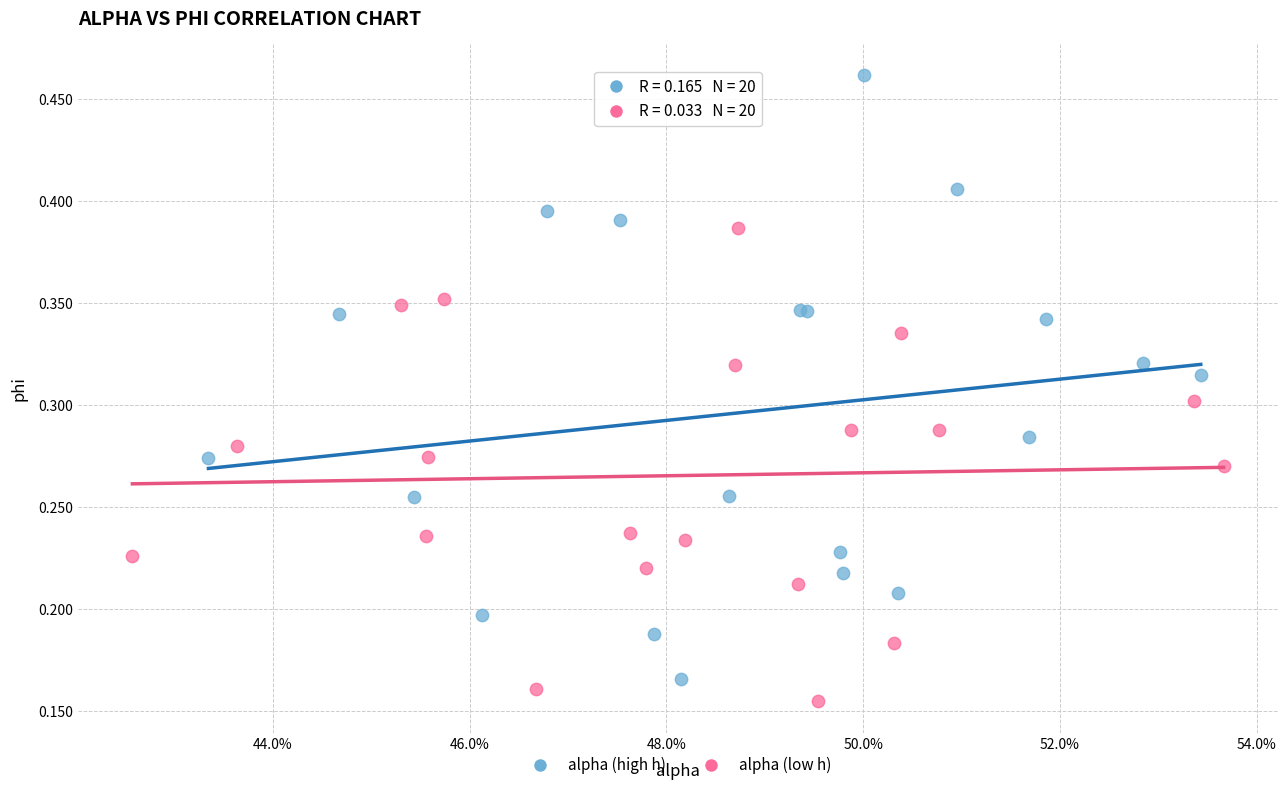

Which series has the widest spread of Y values?

alpha (high h)